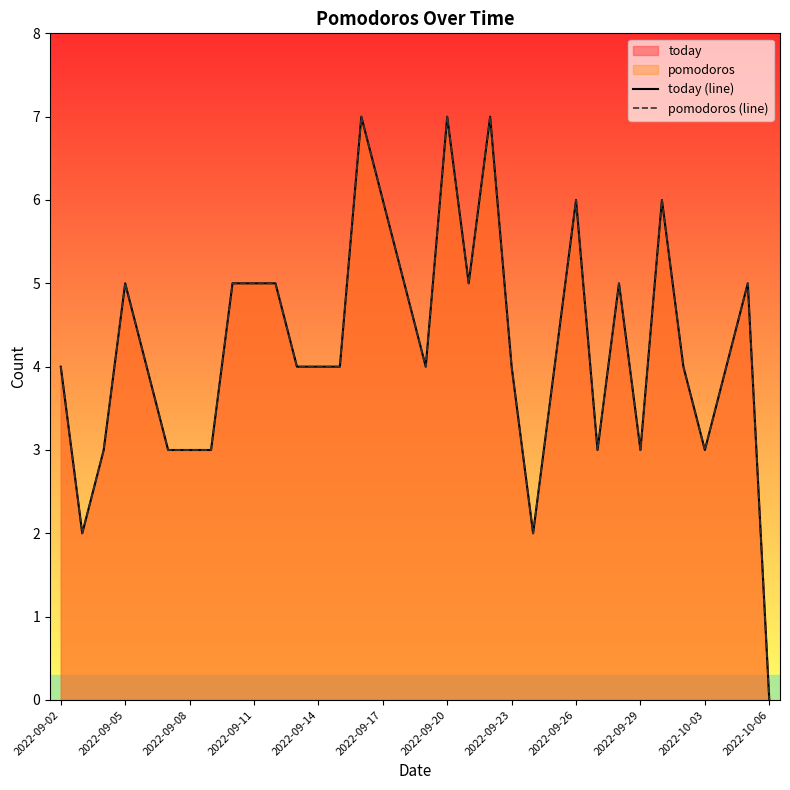

The today (line) series shows 5 at 19. True or false?

True